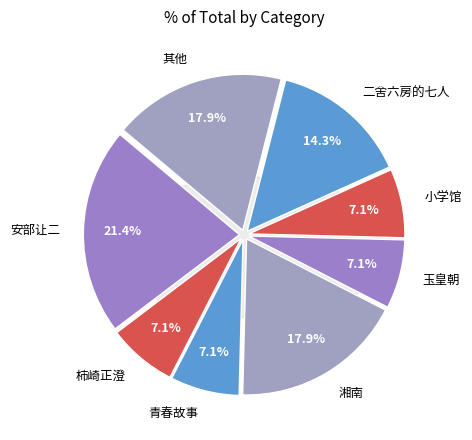

Does 安部让二 account for over 50% of the chart?

No